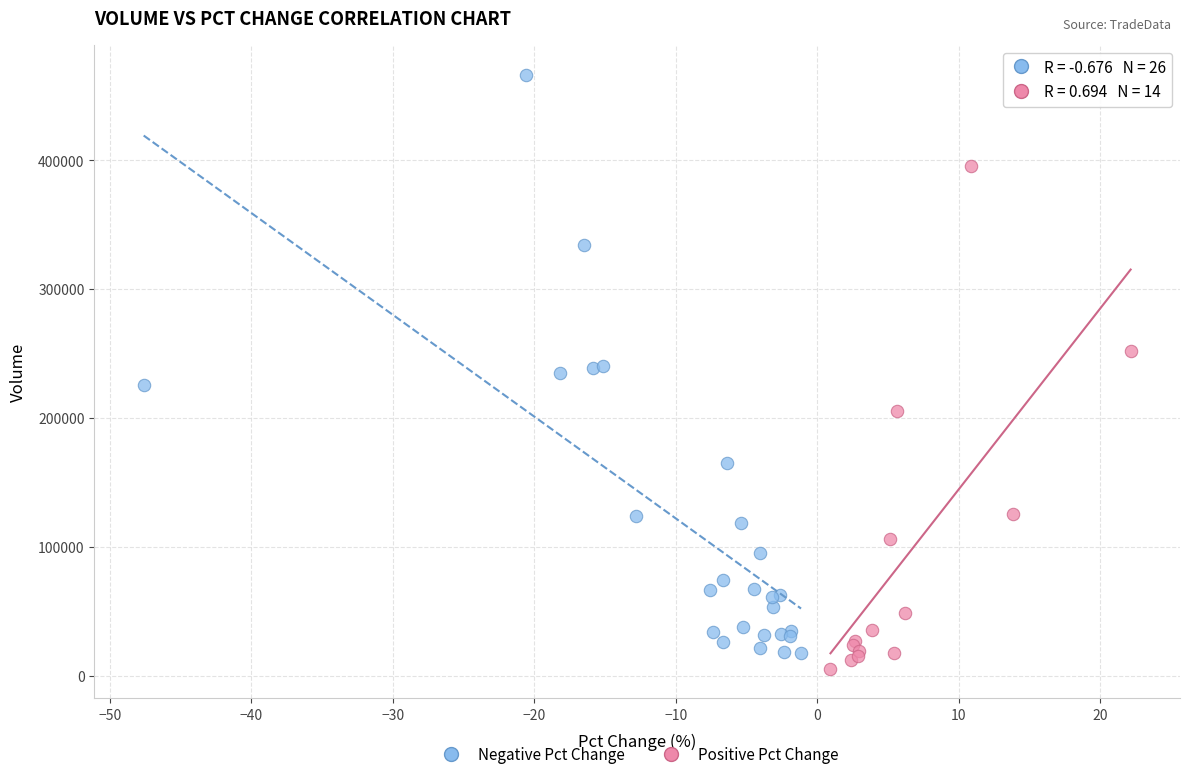

Which series has the largest Y range (max minus min)?

Negative Pct Change